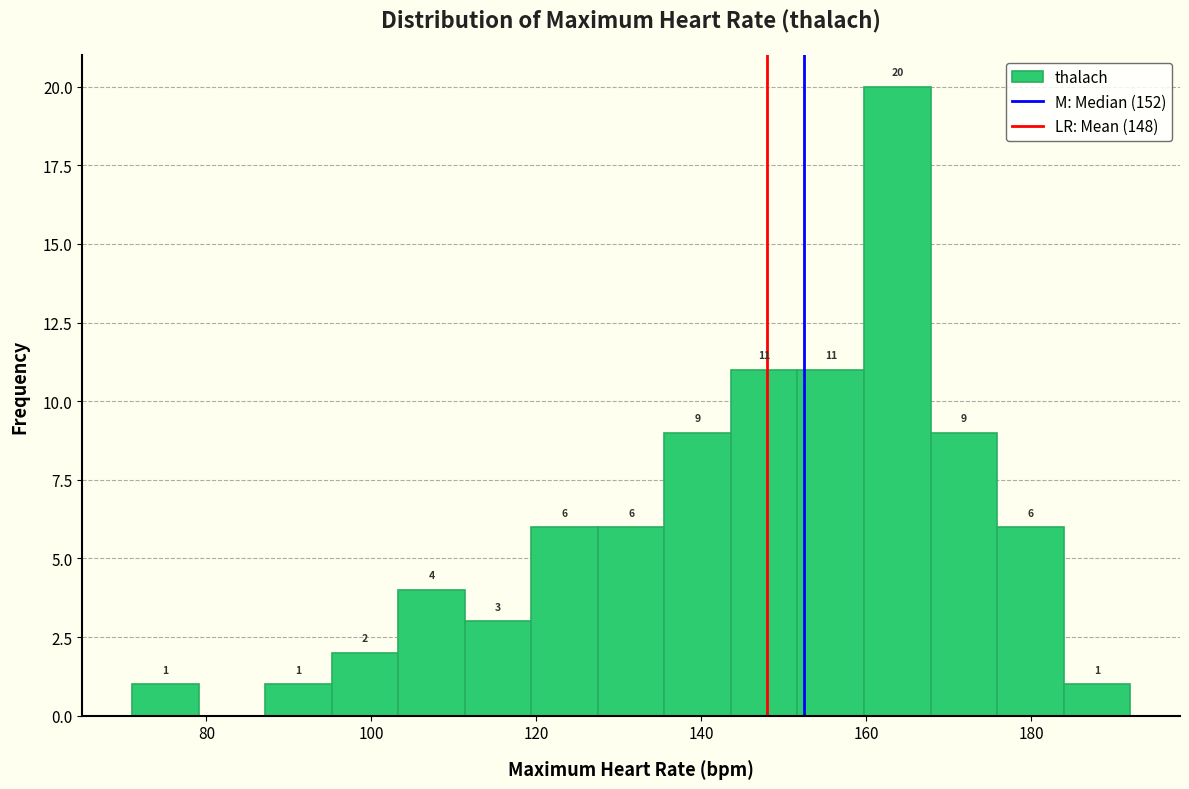

Over which range of the x-axis is the bar tallest?

160 to 168